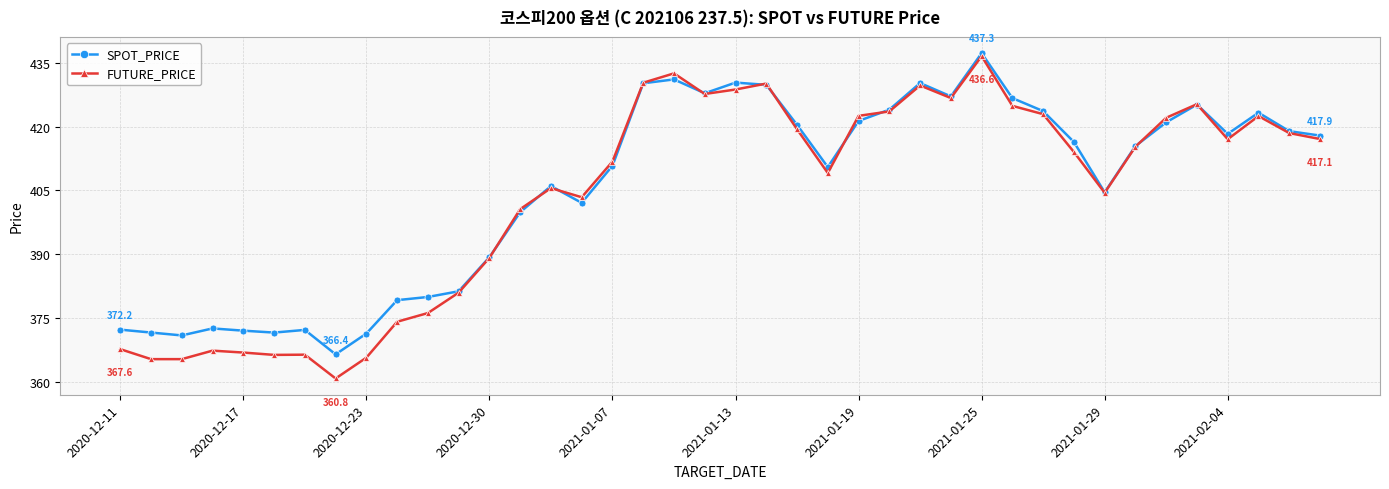

What is the value of the FUTURE_PRICE point at the 24th from the left?

409.1